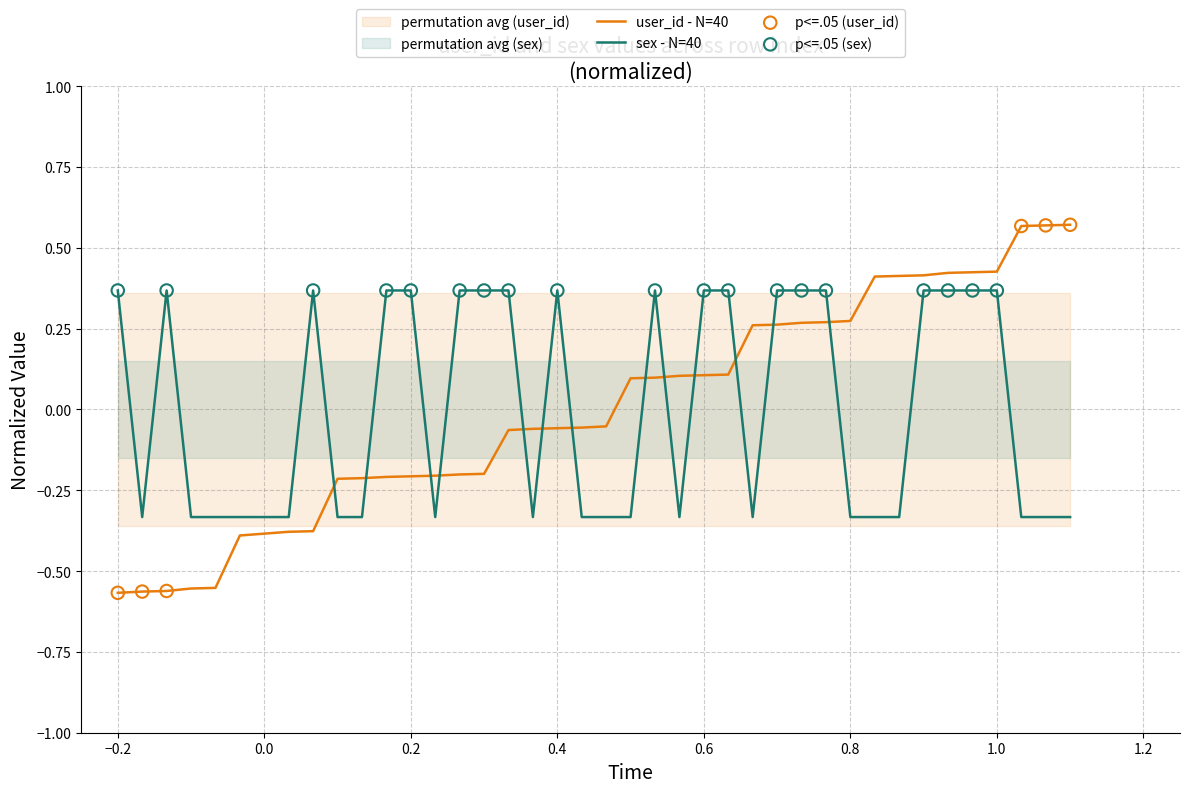

Which series has the largest total across all categories?

user_id